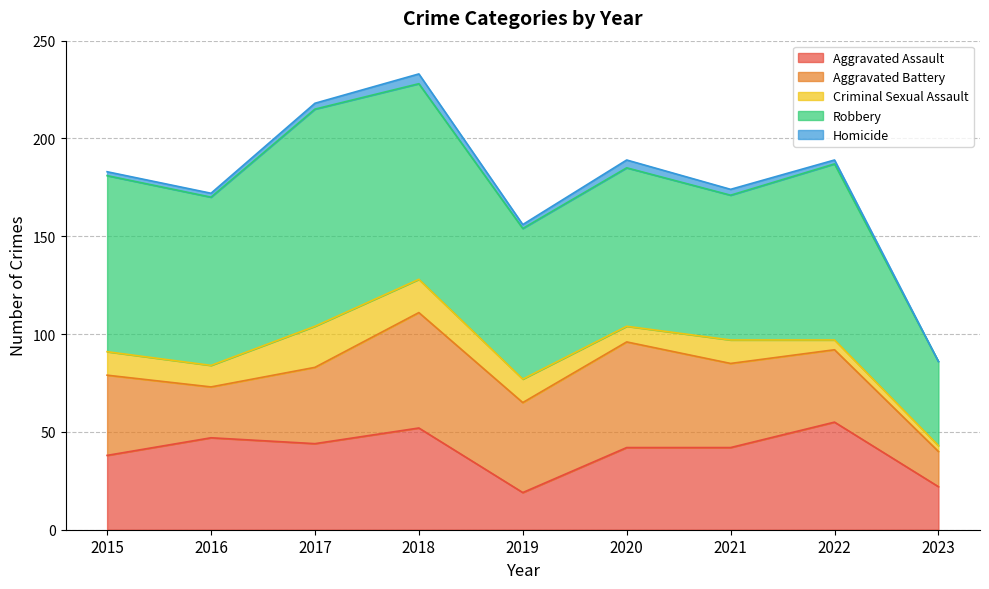

What is the difference between the Aggravated Battery values at 2020 and 2021?

11